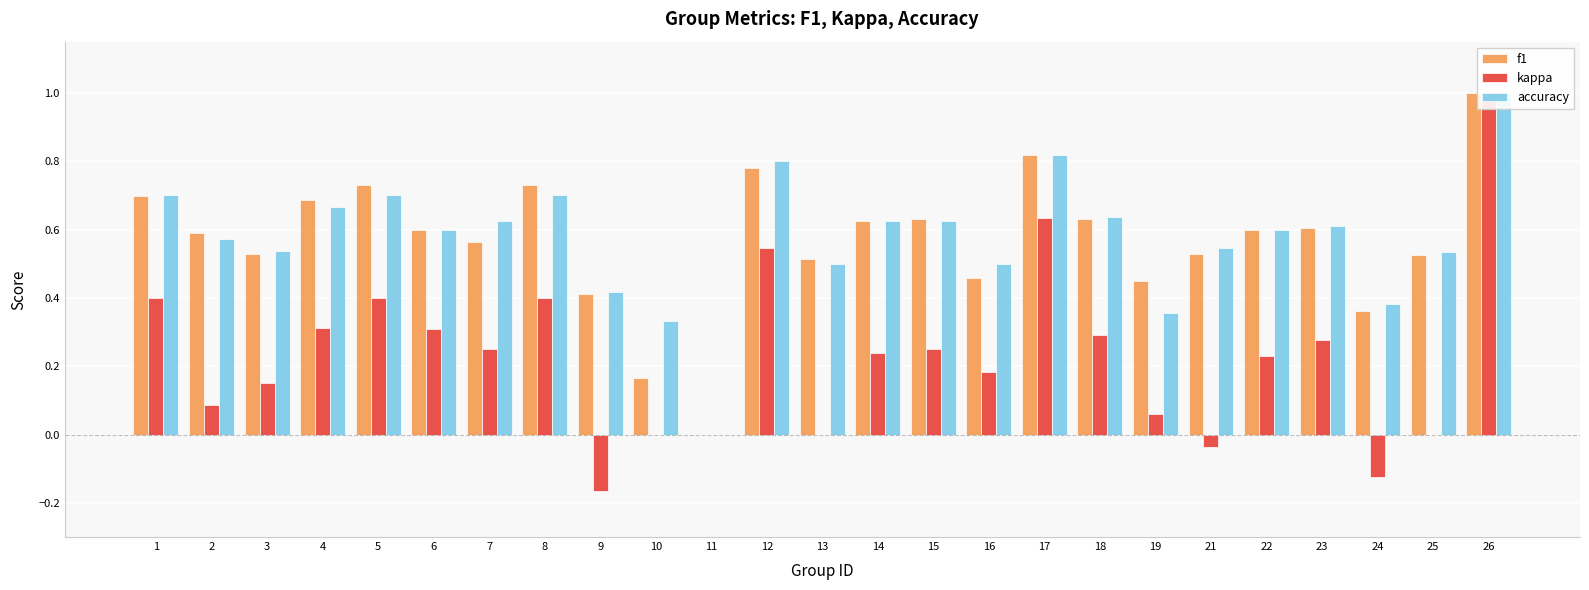

Reading left to right, transcribe all the data shown in this chart.

f1: 0.7	0.6	0.5	0.7	0.7	0.6	0.6	0.7	0.4	0.2	0.0	0.8	0.5	0.6	0.6	0.5	0.8	0.6	0.4	0.5	0.6	0.6	0.4	0.5	1.0
kappa: 0.4	0.1	0.2	0.3	0.4	0.3	0.2	0.4	-0.2	0.0	0.0	0.5	0.0	0.2	0.2	0.2	0.6	0.3	0.1	-0.0	0.2	0.3	-0.1	0.0	1.0
accuracy: 0.7	0.6	0.5	0.7	0.7	0.6	0.6	0.7	0.4	0.3	0.0	0.8	0.5	0.6	0.6	0.5	0.8	0.6	0.4	0.5	0.6	0.6	0.4	0.5	1.0